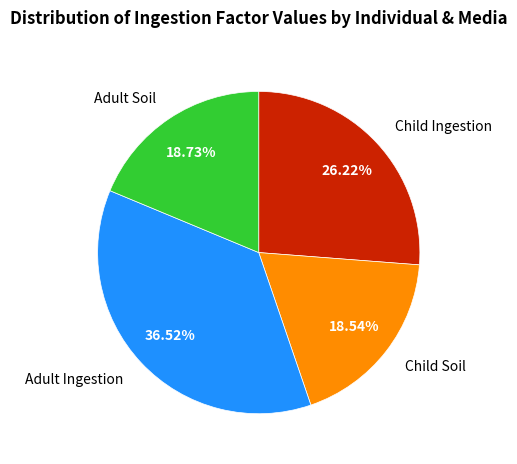

Do Adult Ingestion and Child Soil together represent more than half of the pie?

Yes